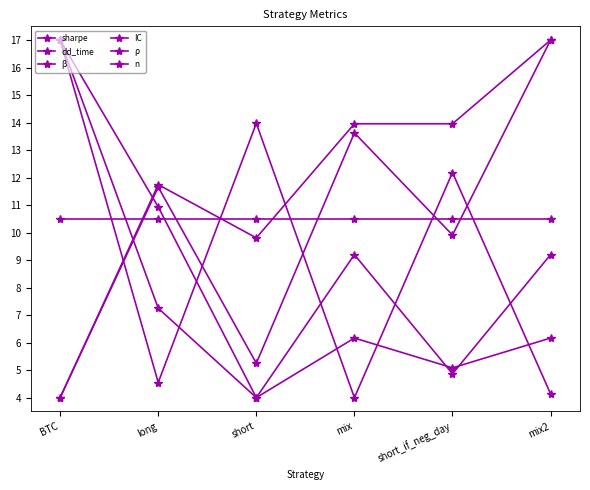

Which series has the largest range (max minus min)?

sharpe